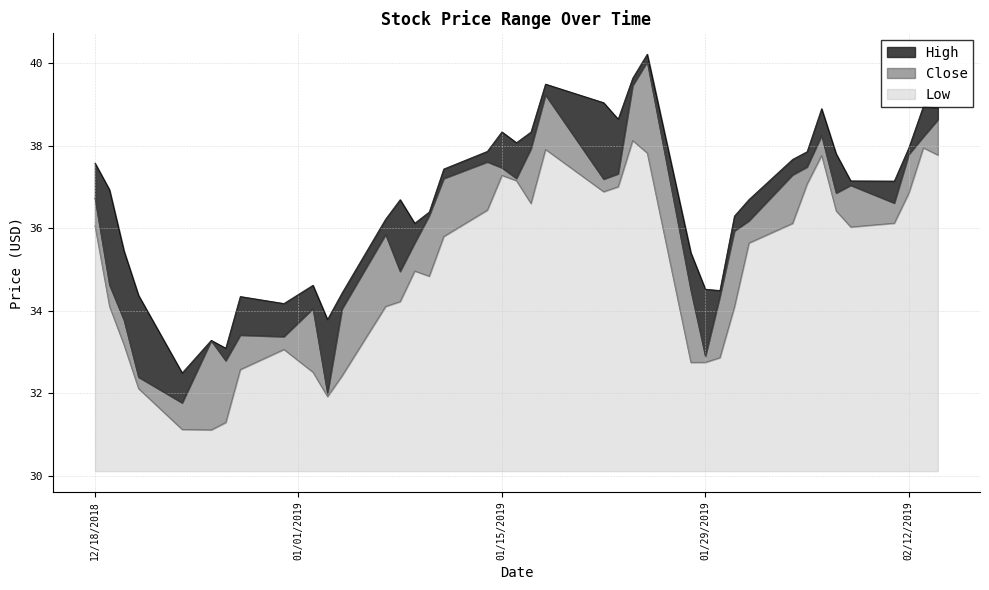

What is the minimum value for Low?

1.0